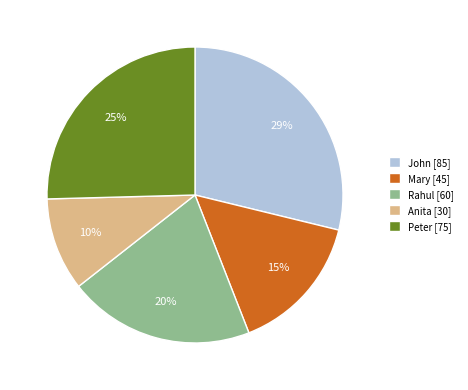

Count the number of slices in the pie.

5